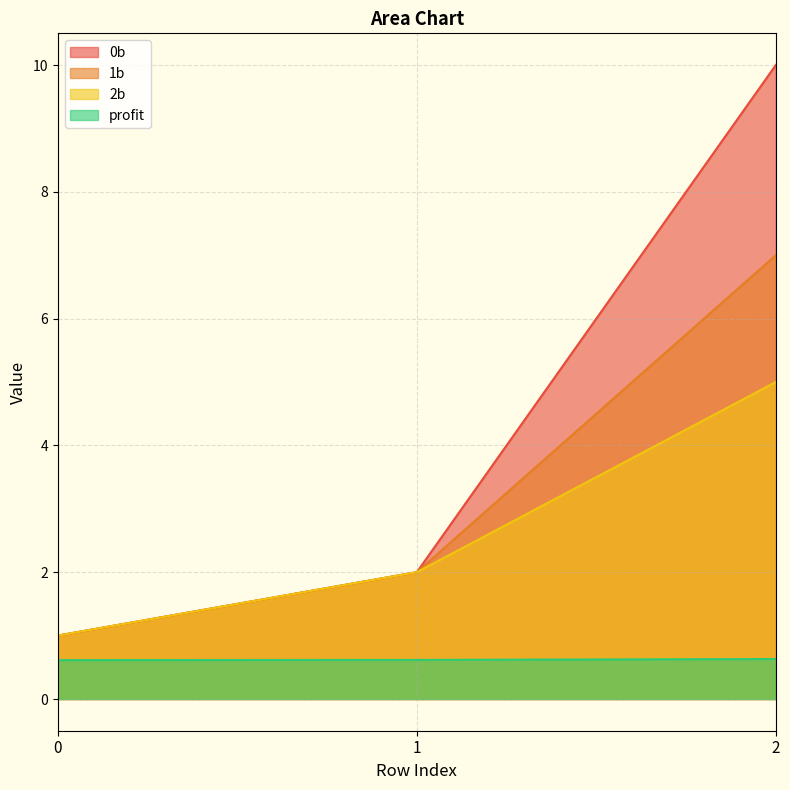

At 0, list the series in order from smallest to largest.

profit, 0b, 1b, 2b